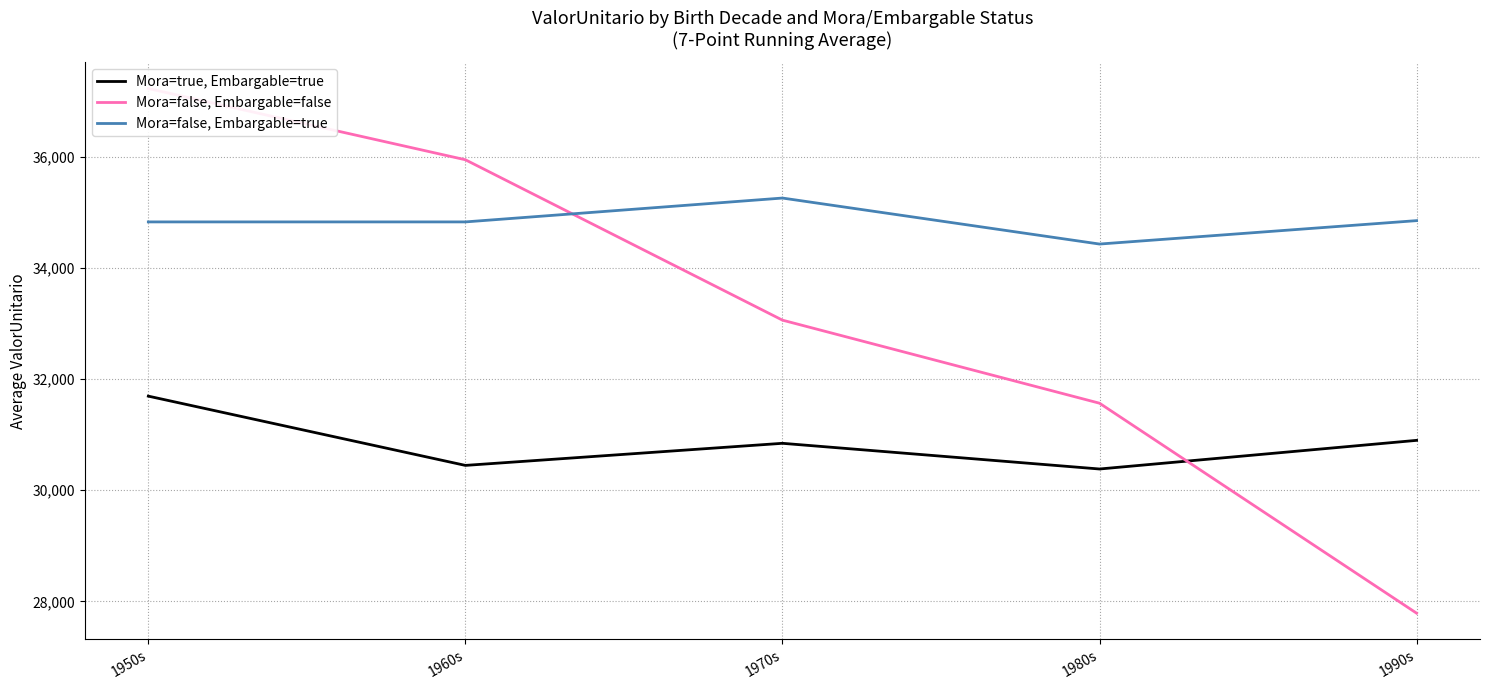

What are all the series names shown in the legend?

Mora=true, Embargable=true, Mora=false, Embargable=false, Mora=false, Embargable=true